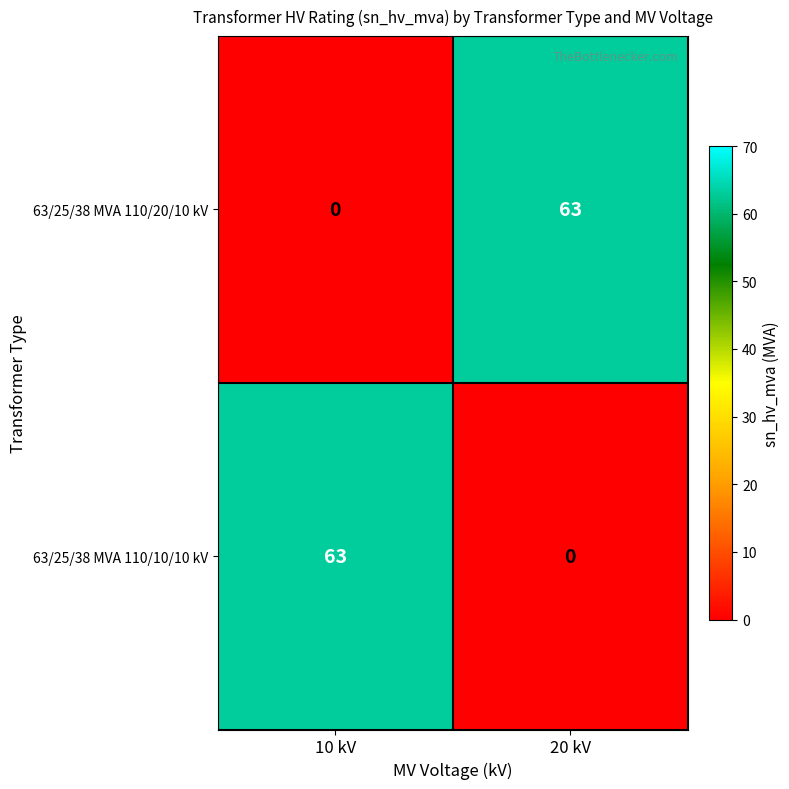

What is the difference between the highest and lowest values at 20 kV?

63